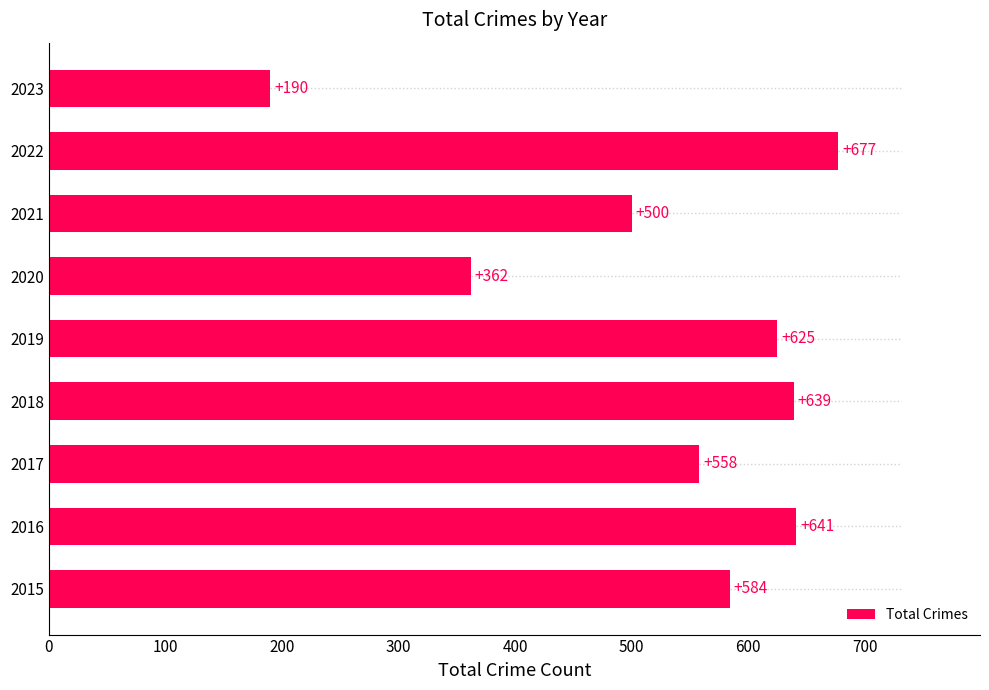

What is the average value?

531